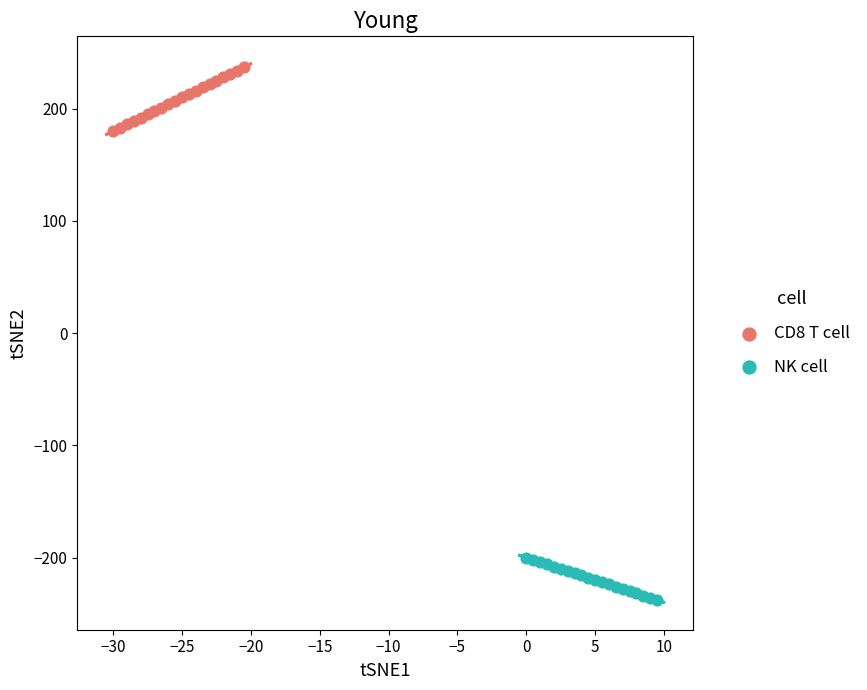

Which series contains the lowest Y value?

NK cell